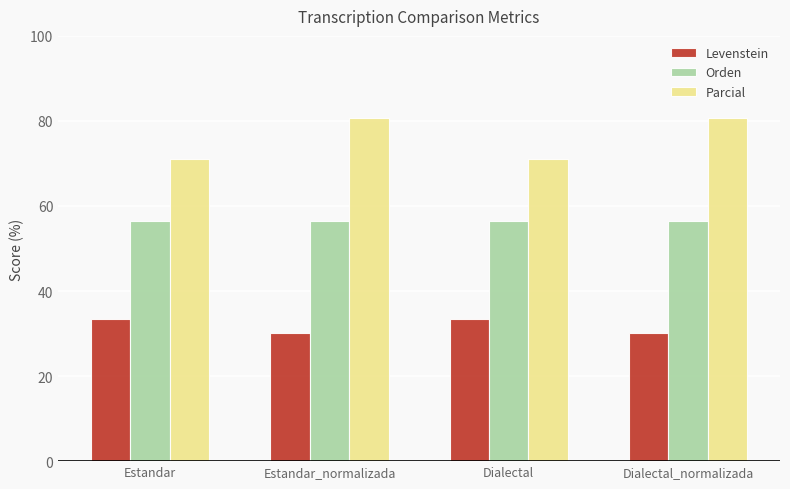

What is the difference between the maximum and minimum values in the Parcial series?

9.8